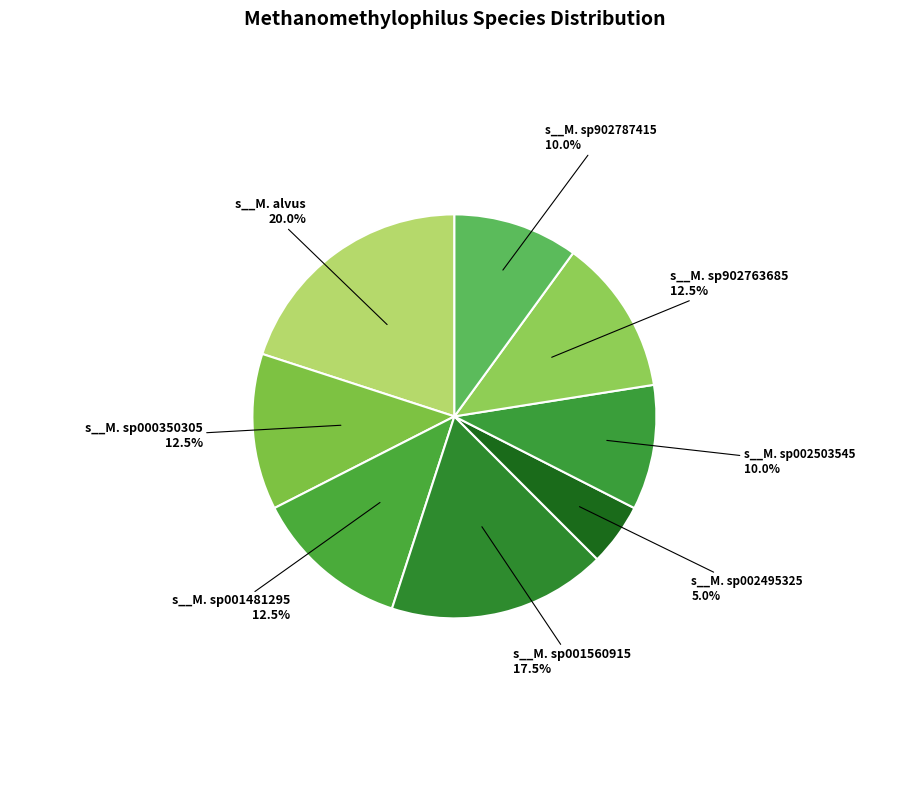

Count the number of slices in the pie.

8